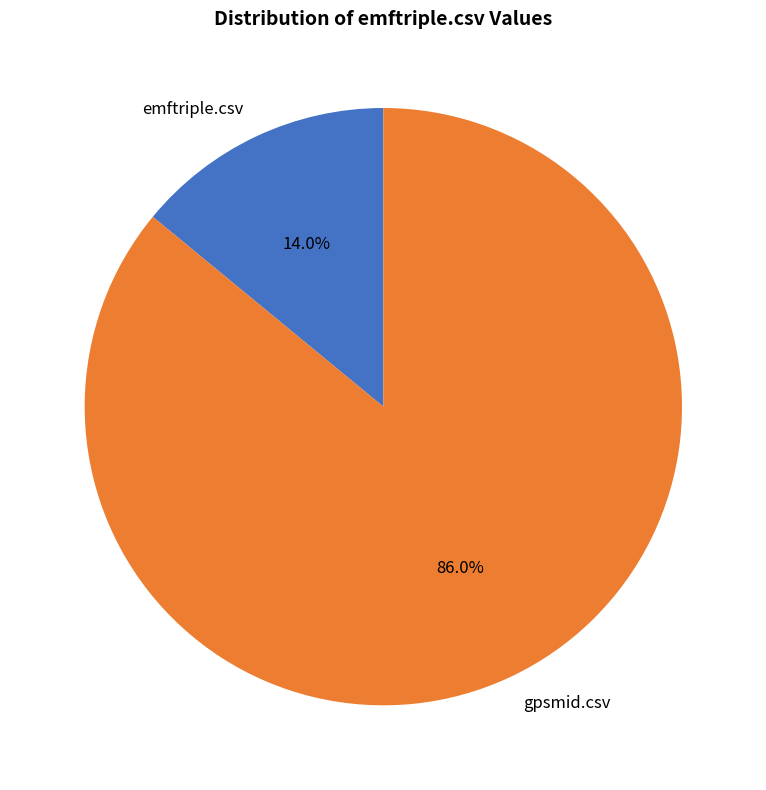

To the nearest percent, what is the average slice percentage?

50%